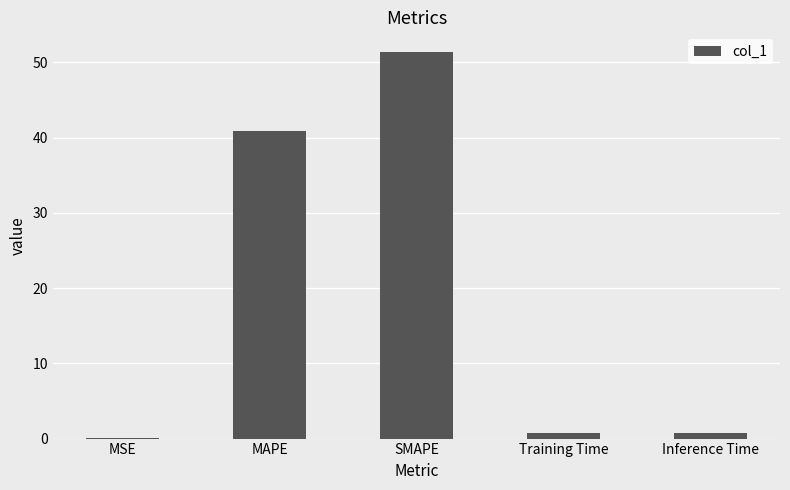

Between SMAPE and Inference Time, which is larger?

SMAPE